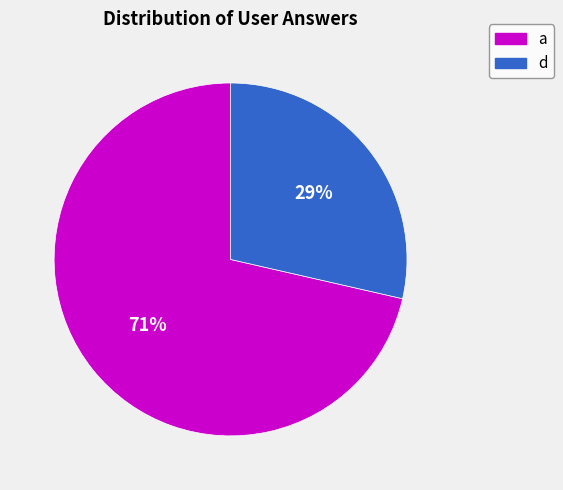

To the nearest percent, what is the average slice percentage?

50%